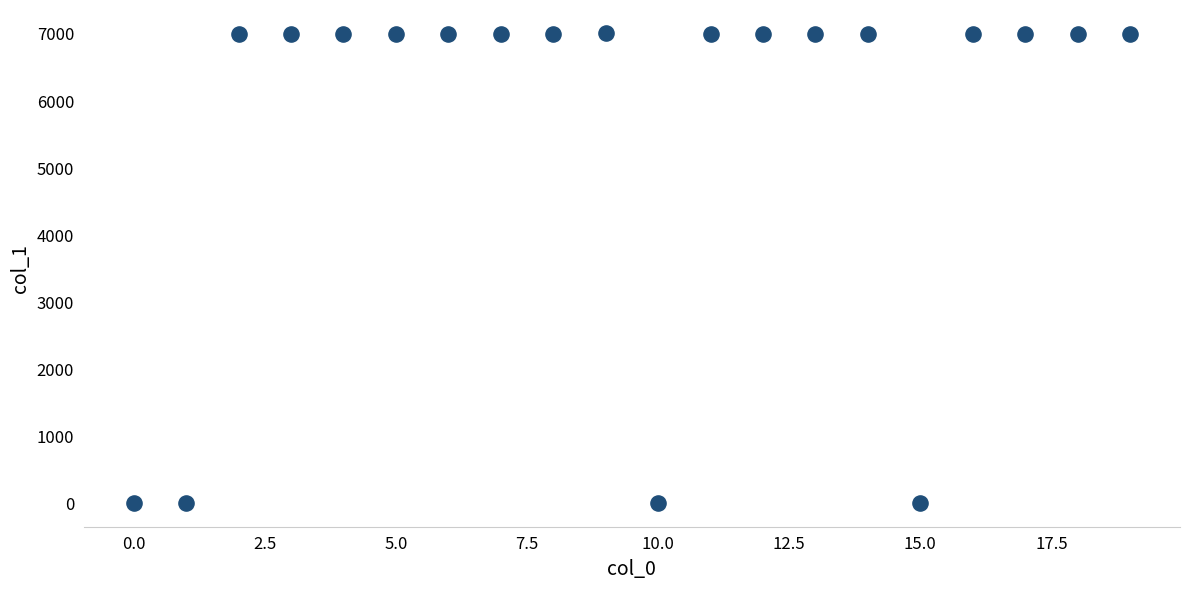

What is the range of Y values (max minus min)?

7006